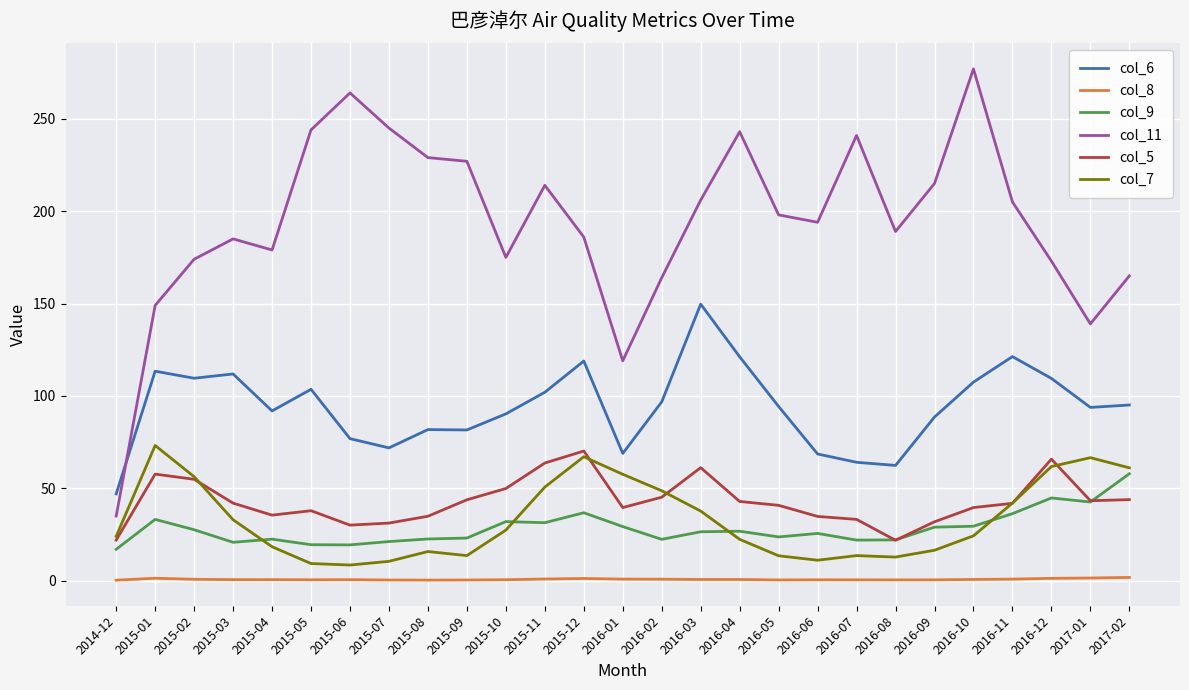

What is the sum of the col_11 values at 2016-10 and 2015-09?

504.0